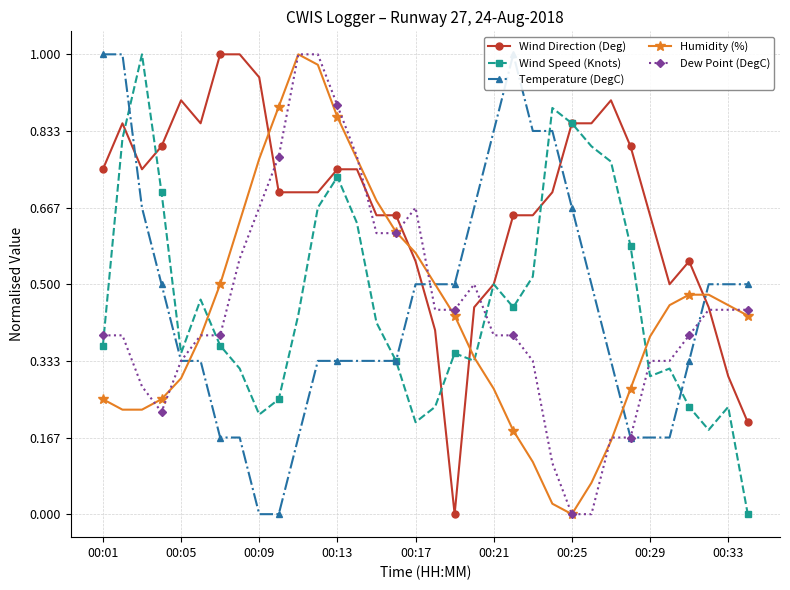

What is the difference between the maximum and minimum values in the Temperature (DegC) series?

1.0